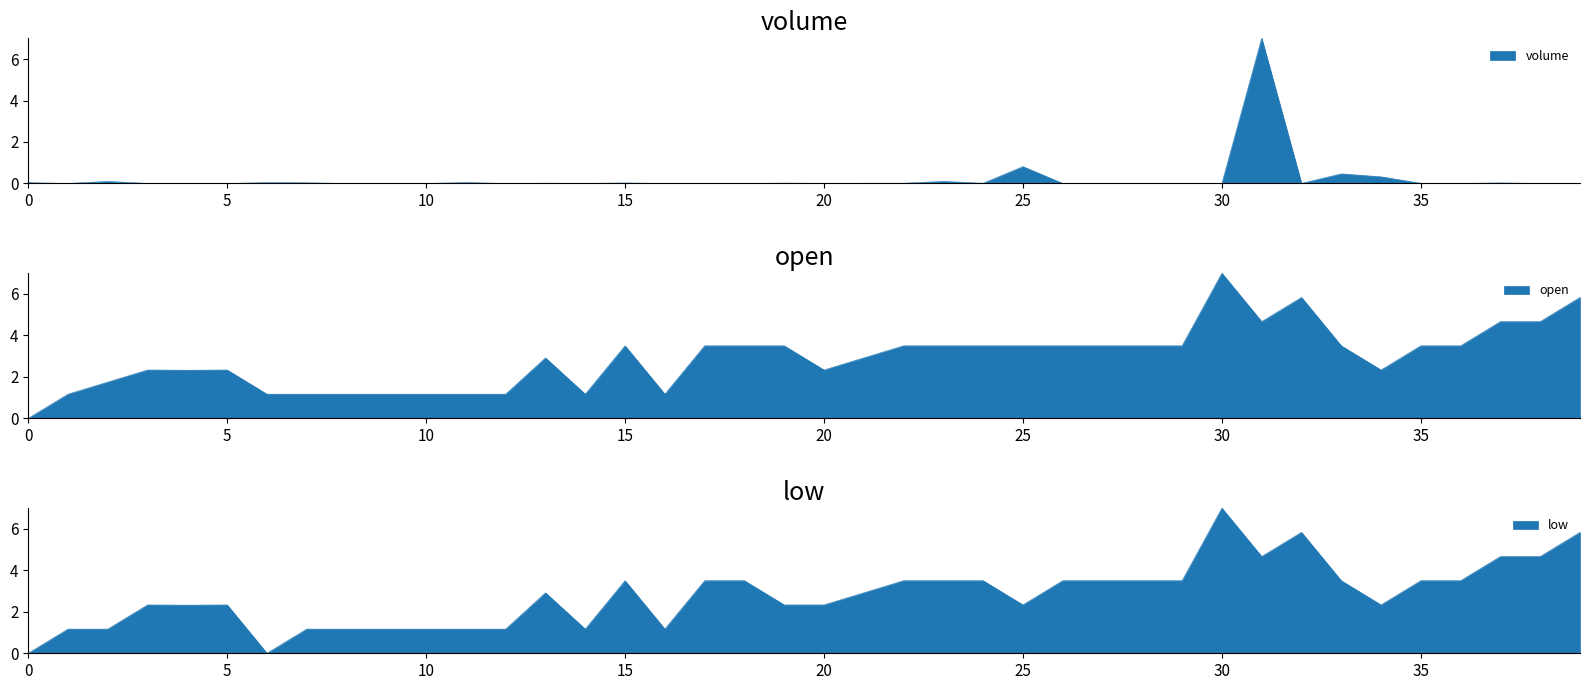

At 12, list the series in order from smallest to largest.

volume, open, low